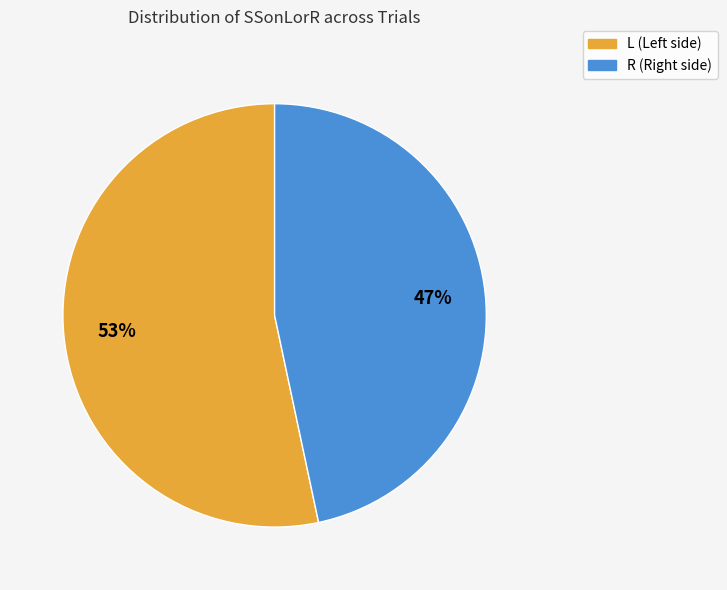

To the nearest percent, what is the average slice percentage?

50%